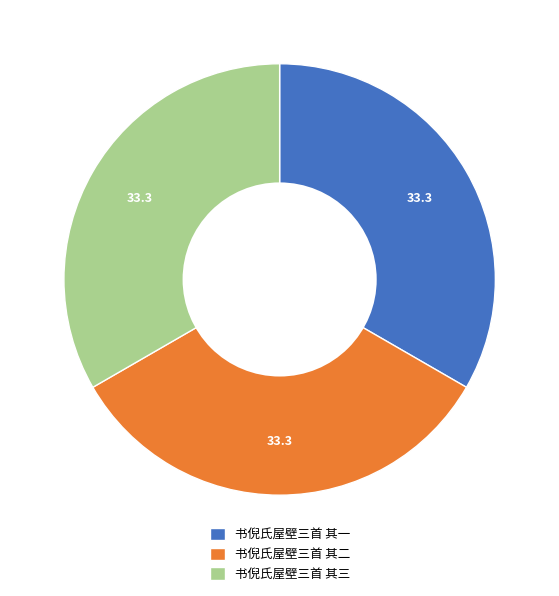

True or false: 书倪氏屋壁三首 其三 accounts for 33% of the total.

True